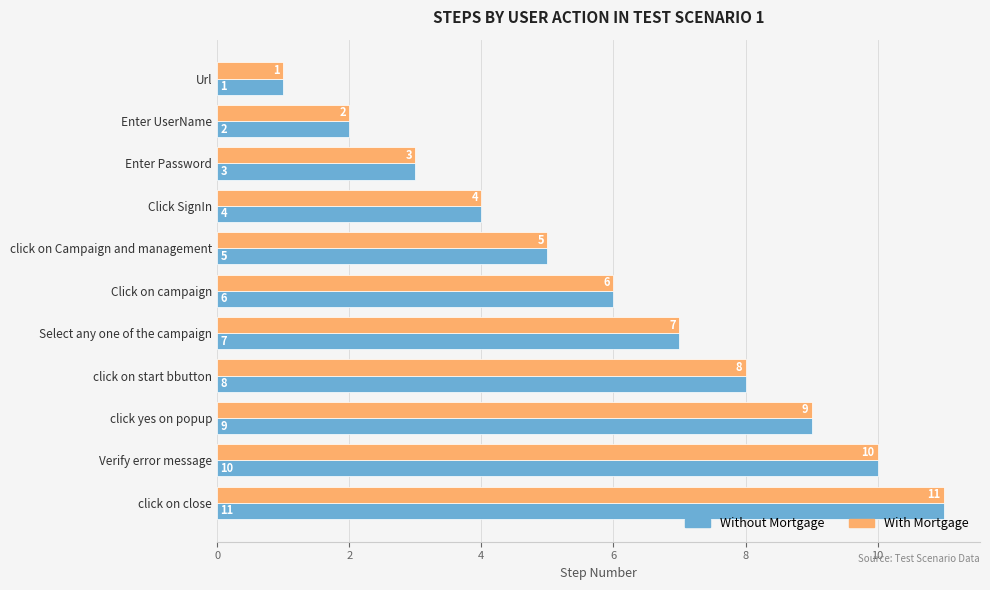

Is the value of Without Mortgage at Click on campaign greater than the value of With Mortgage at Verify error message?

No